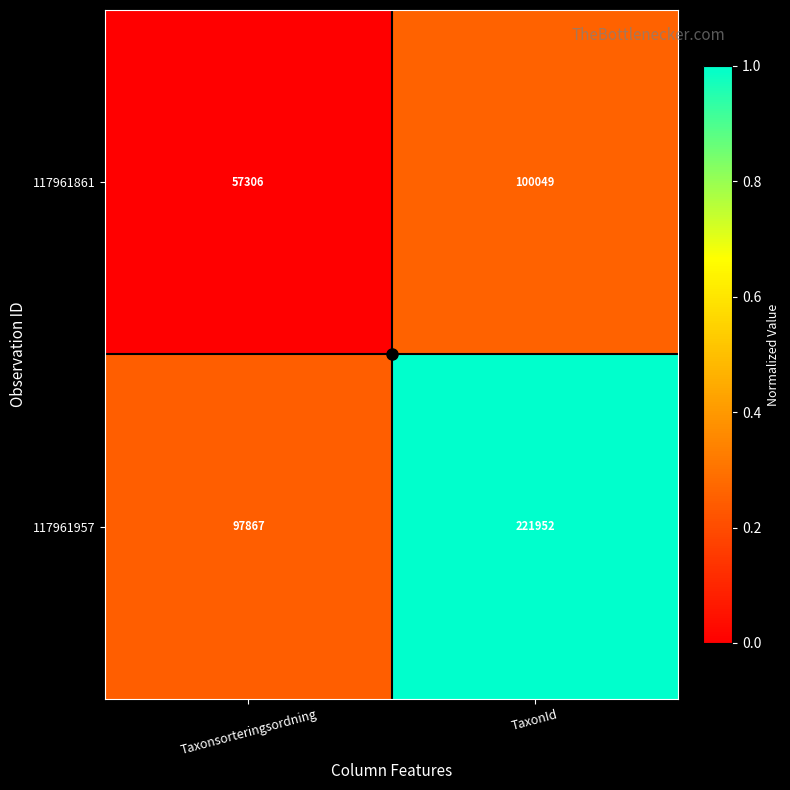

The 117961861 series shows 22752 at Taxonsorteringsordning. True or false?

False